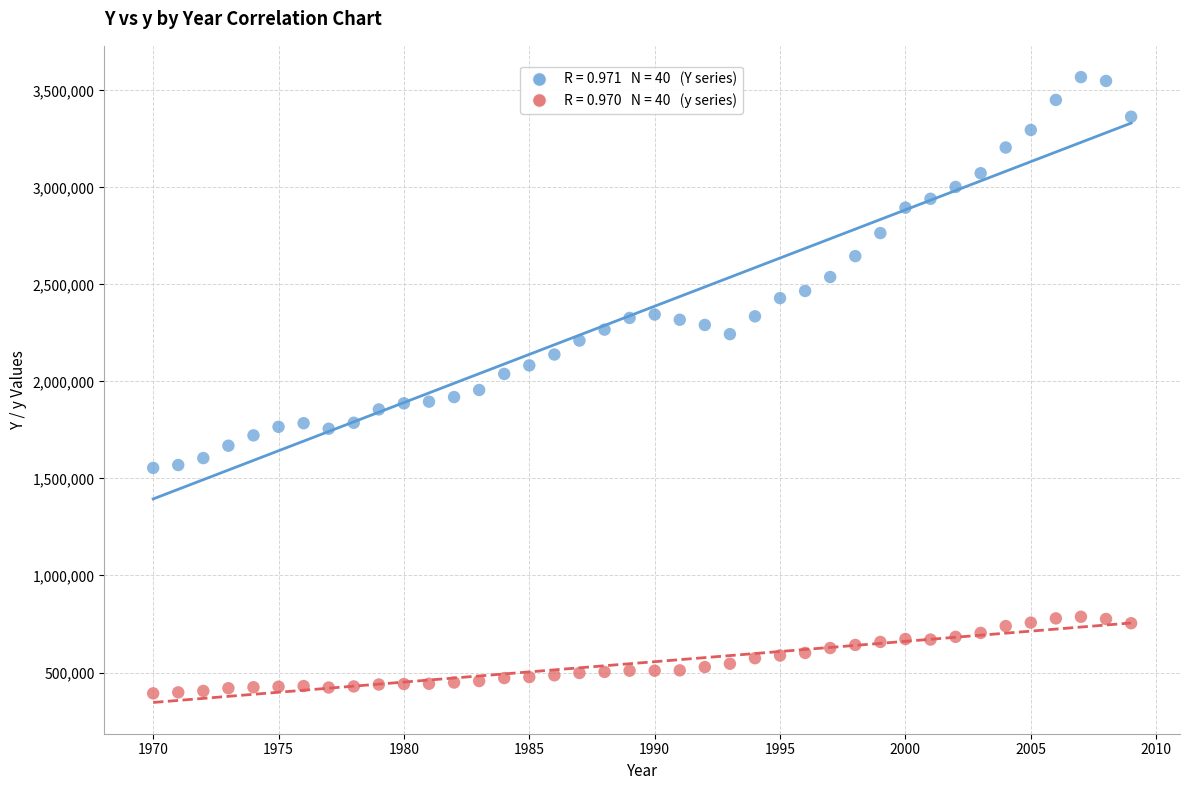

Across all data points, what is the range of Y values (max minus min)?

3175739.9